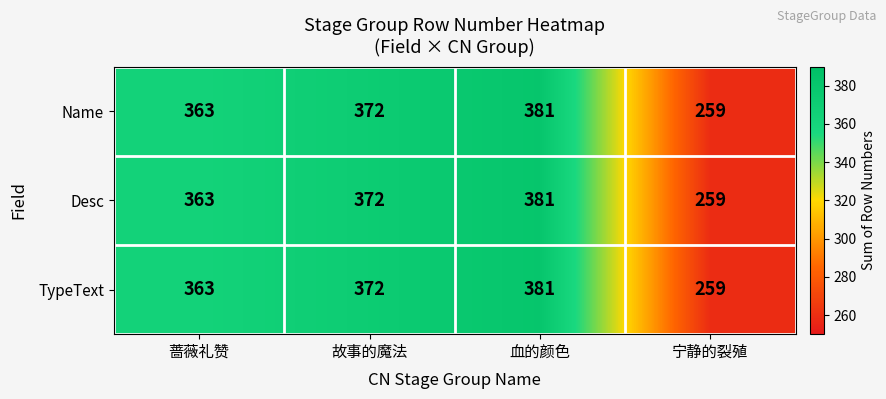

At how many categories does at least one series exceed 338?

3